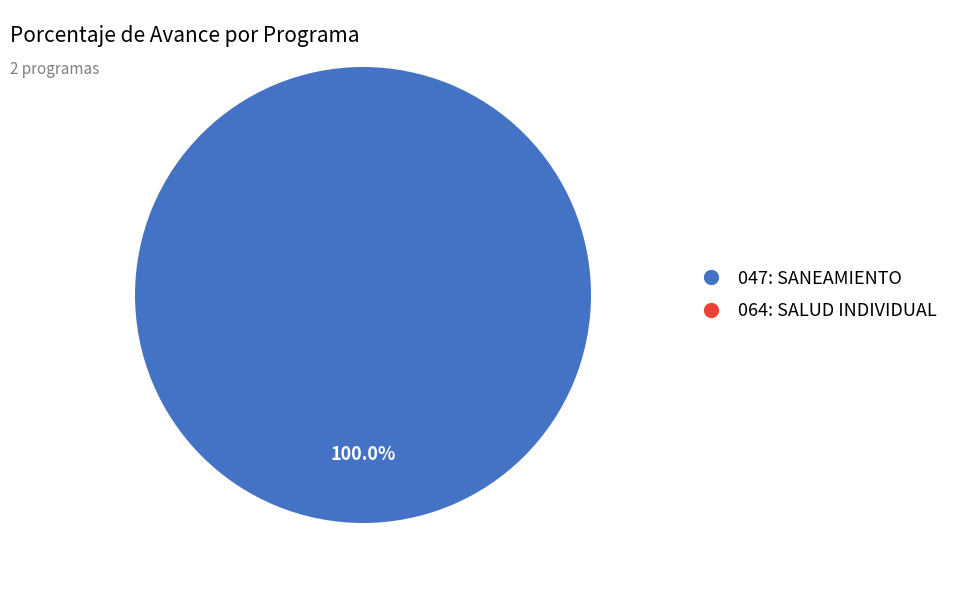

True or false: 064: SALUD INDIVIDUAL accounts for 1% of the total.

False